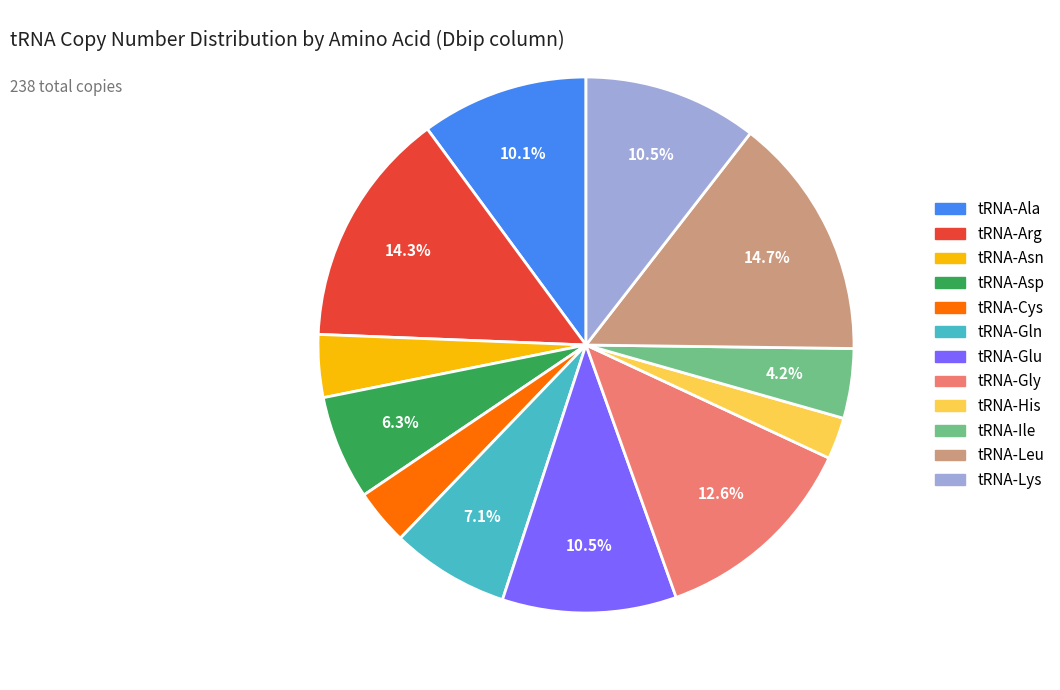

Does tRNA-Gln account for over 50% of the chart?

No